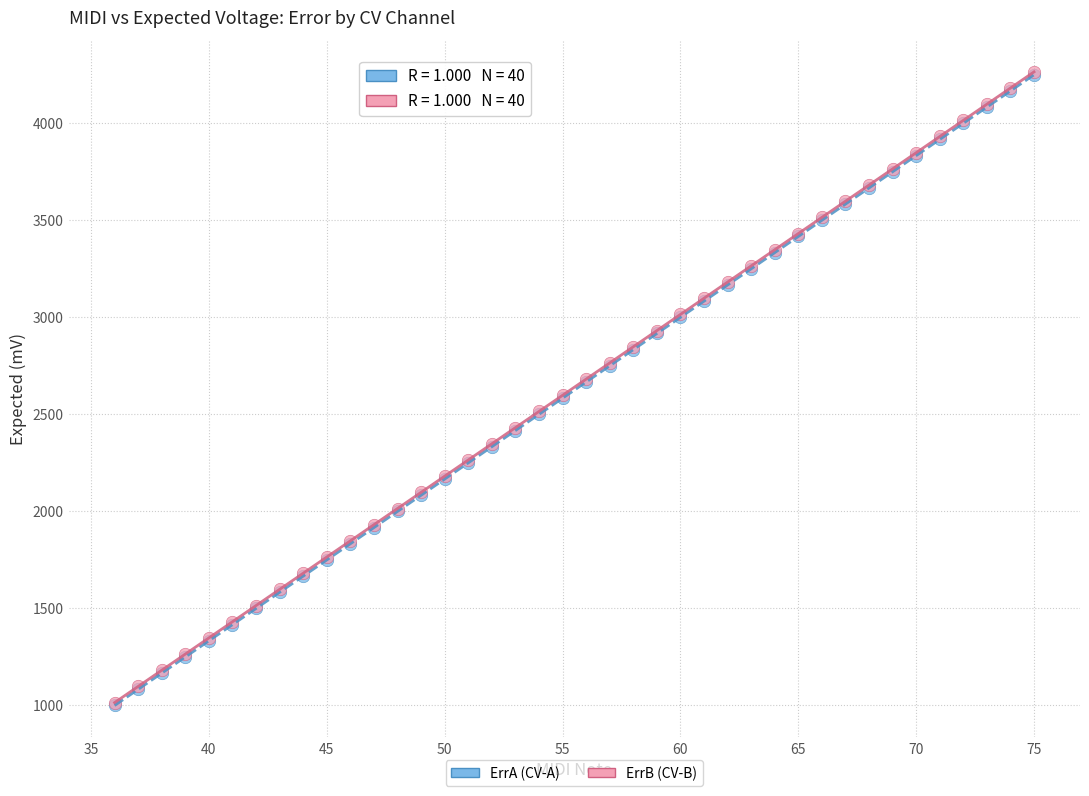

What are all the series names shown in the legend?

ErrA (CV-A), ErrB (CV-B)